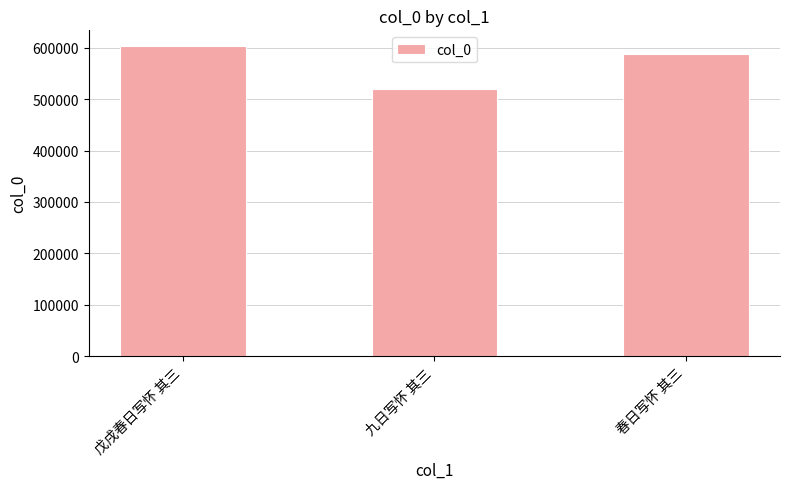

At which label is the value closest to 561322?

春日写怀 其三